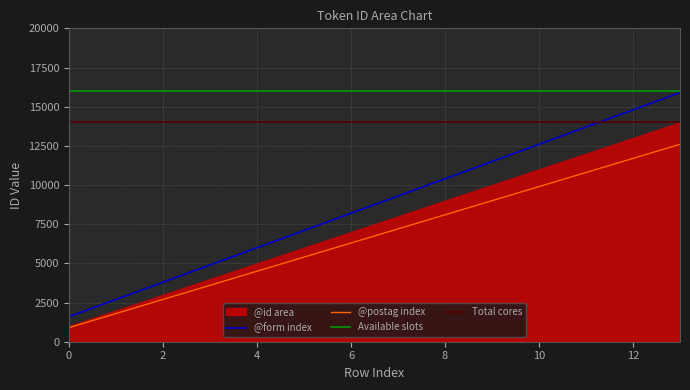

What value does the @postag index series have at 12, to the nearest 100?

11700